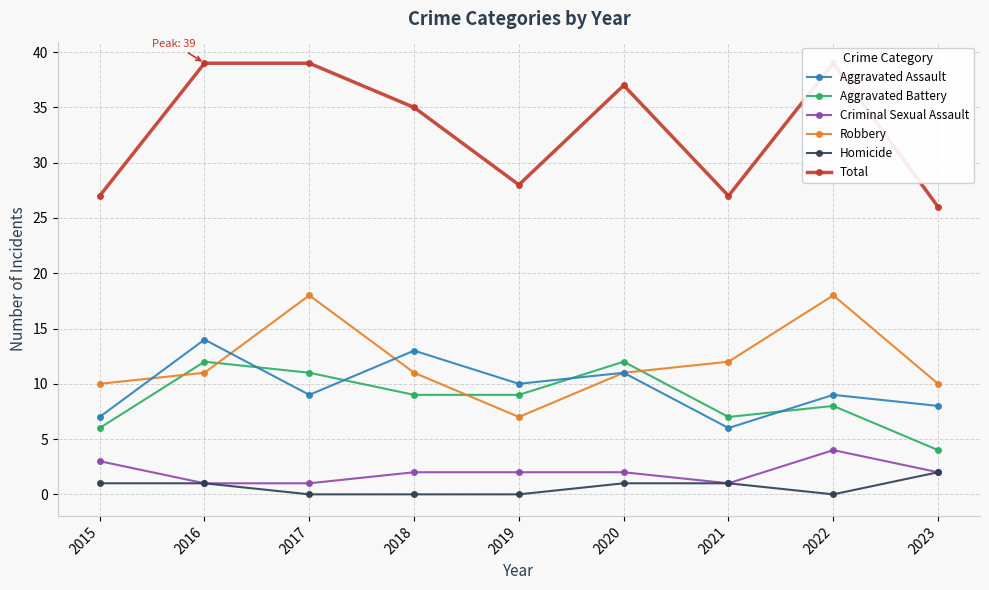

What is the value of the Aggravated Battery point at the 1st from the left?

6